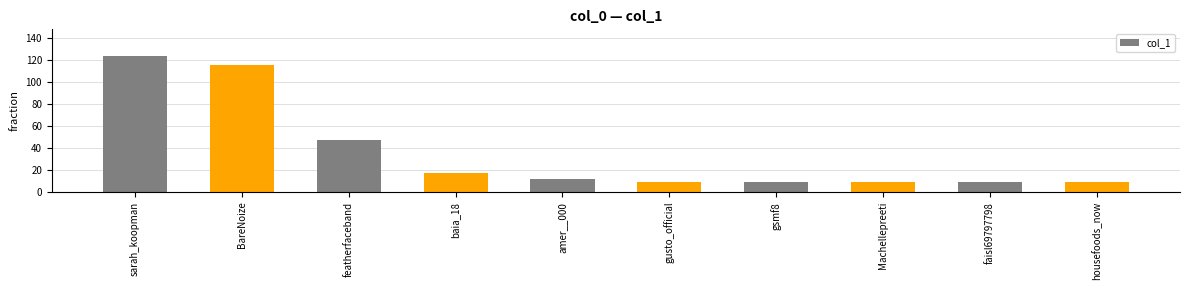

What is the difference between the maximum and second lowest values?

114